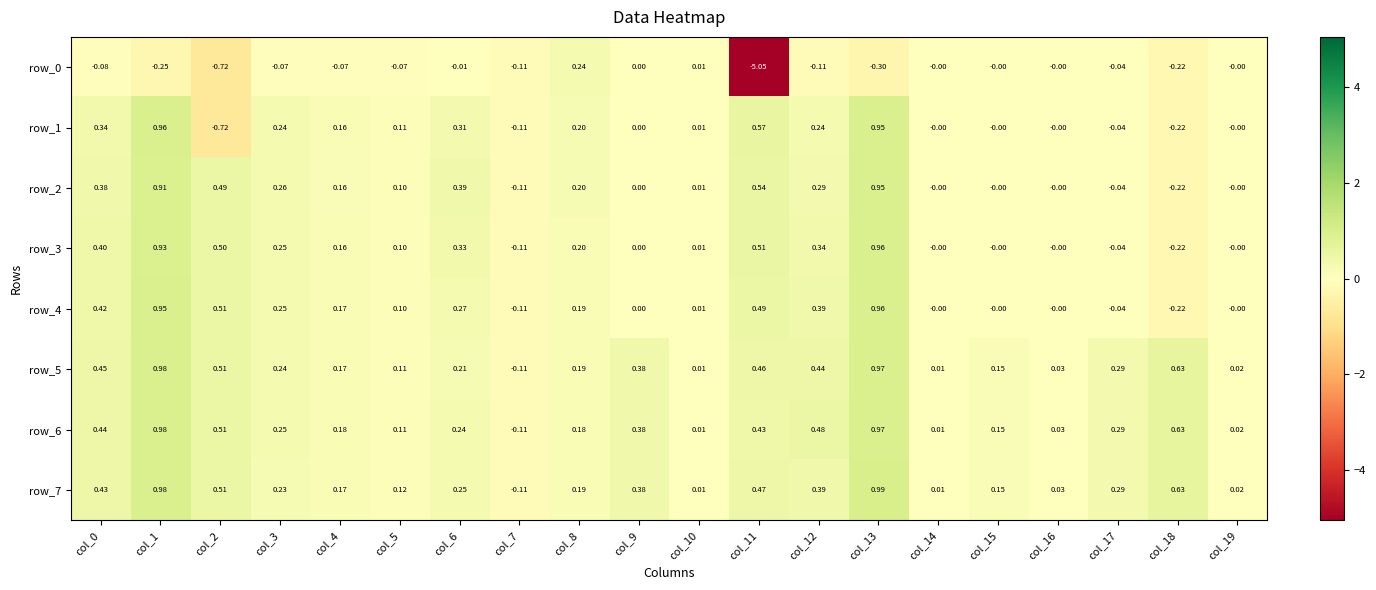

Is the value of row_7 at col_9 greater than the value of row_2 at col_19?

Yes